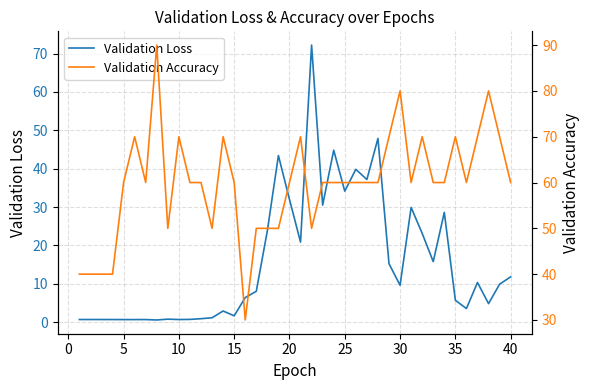

What is the maximum value shown in the chart?

90.0